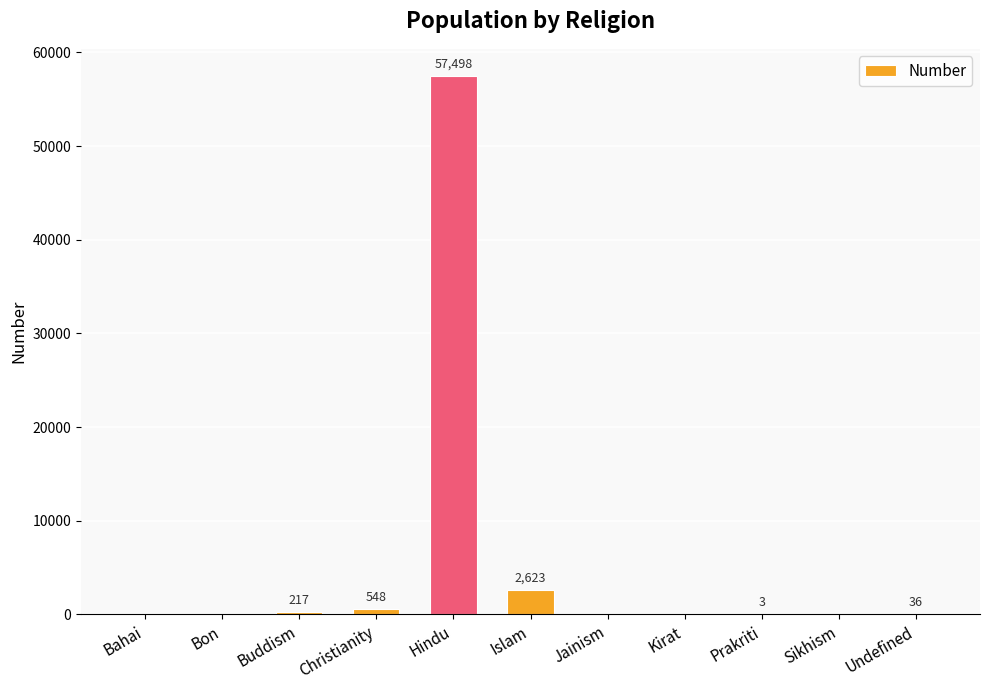

What is the change in value from Christianity to Kirat?

-548